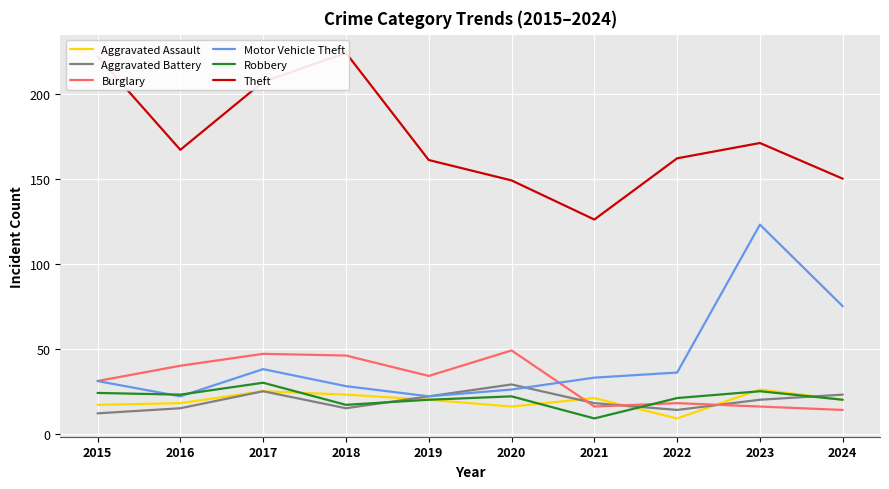

At which label does Motor Vehicle Theft first exceed 33?

2017